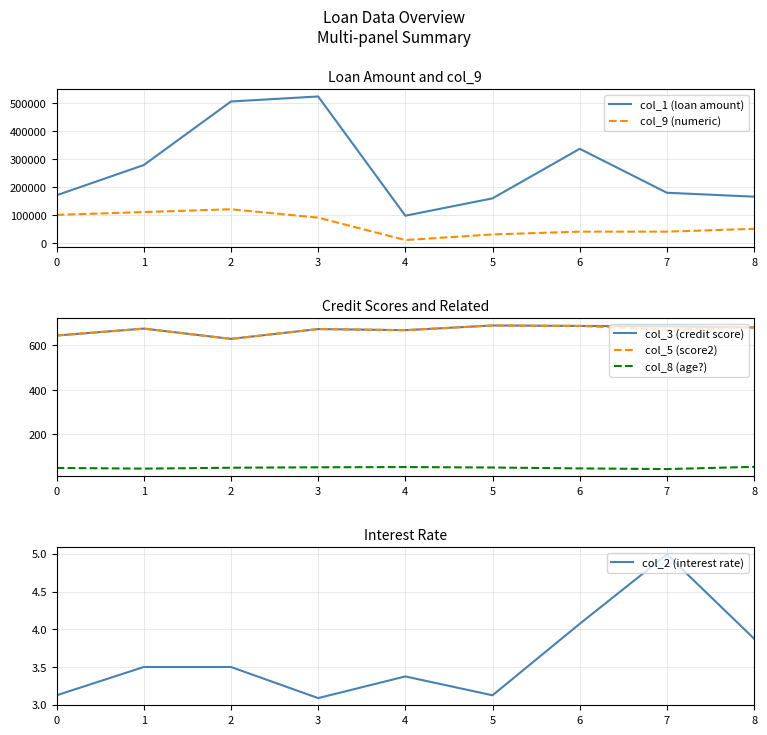

What is the total value across all series at 2?

630361.5